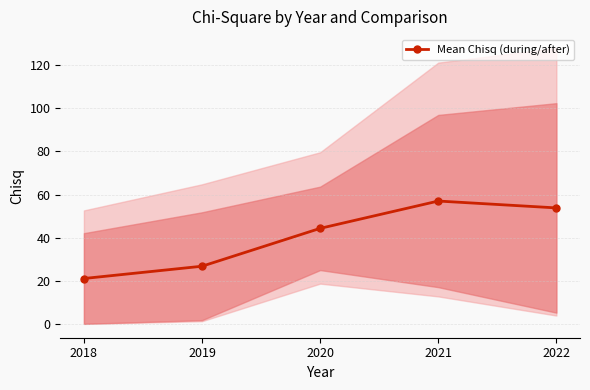

True or false: the data has more than 0 interior local peaks.

True